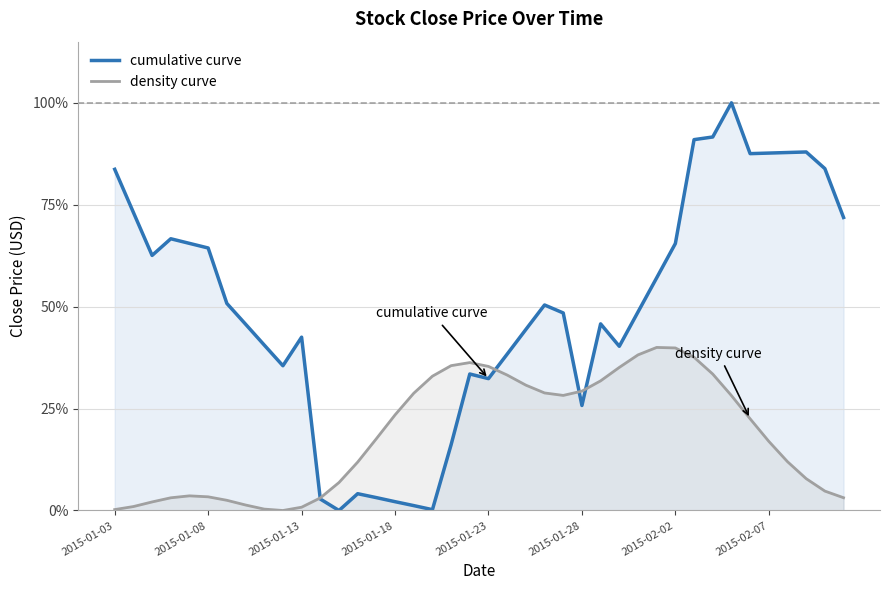

How many lines are shown in the chart?

2